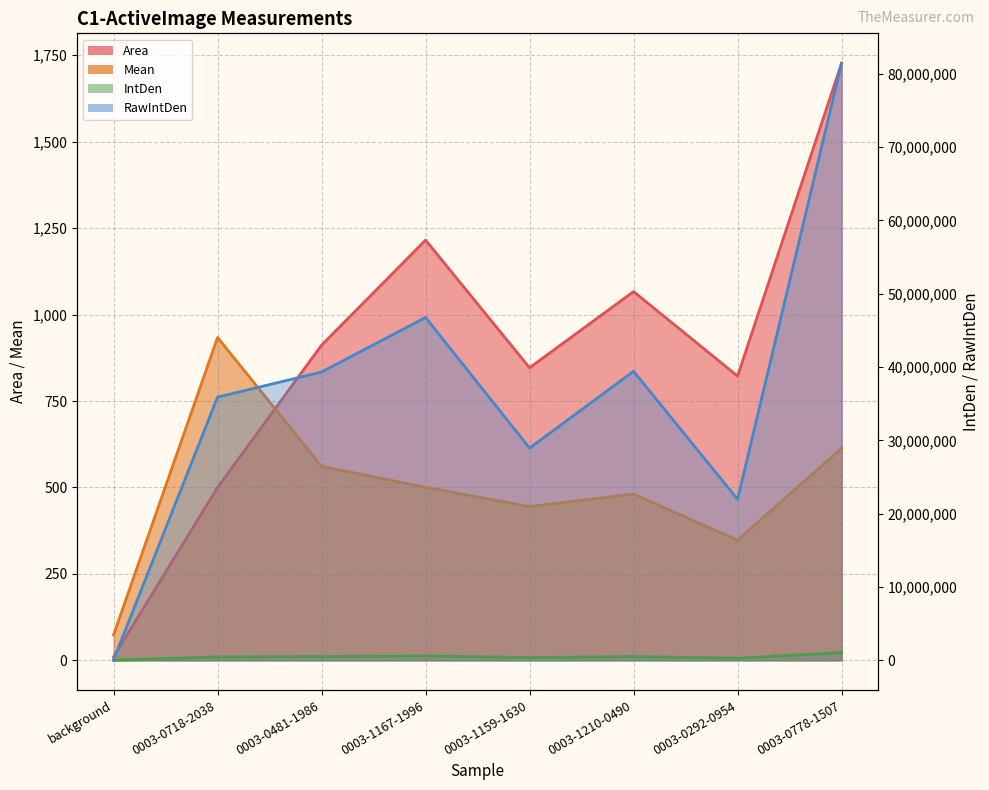

At how many categories does at least one series exceed 8969193?

7